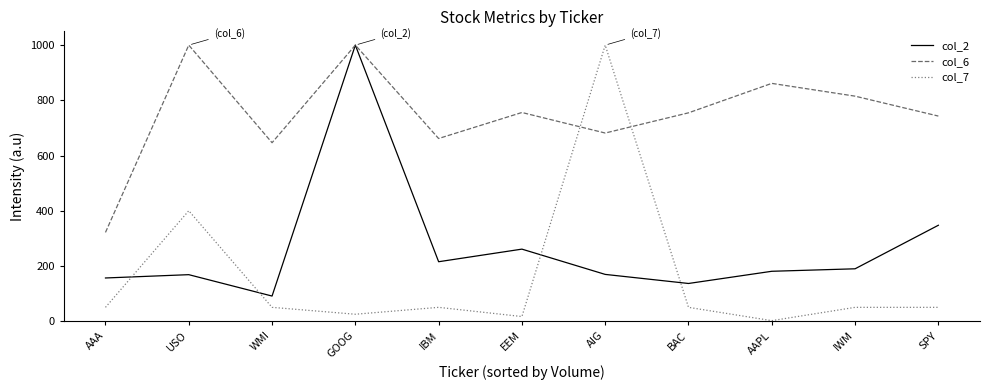

At which label does col_6 reach its minimum?

AAA